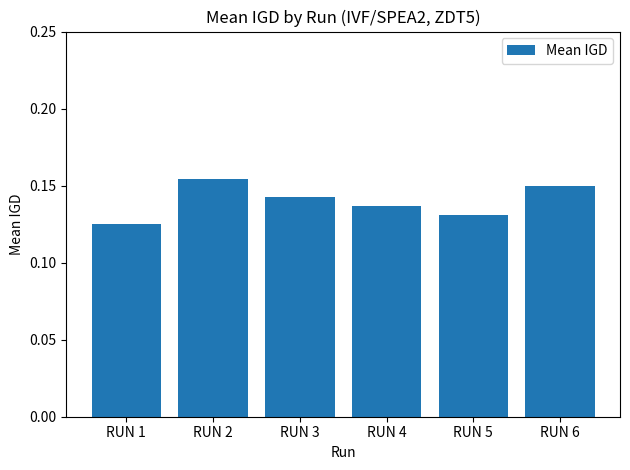

The value at RUN 5 is 0.2. True or false?

False